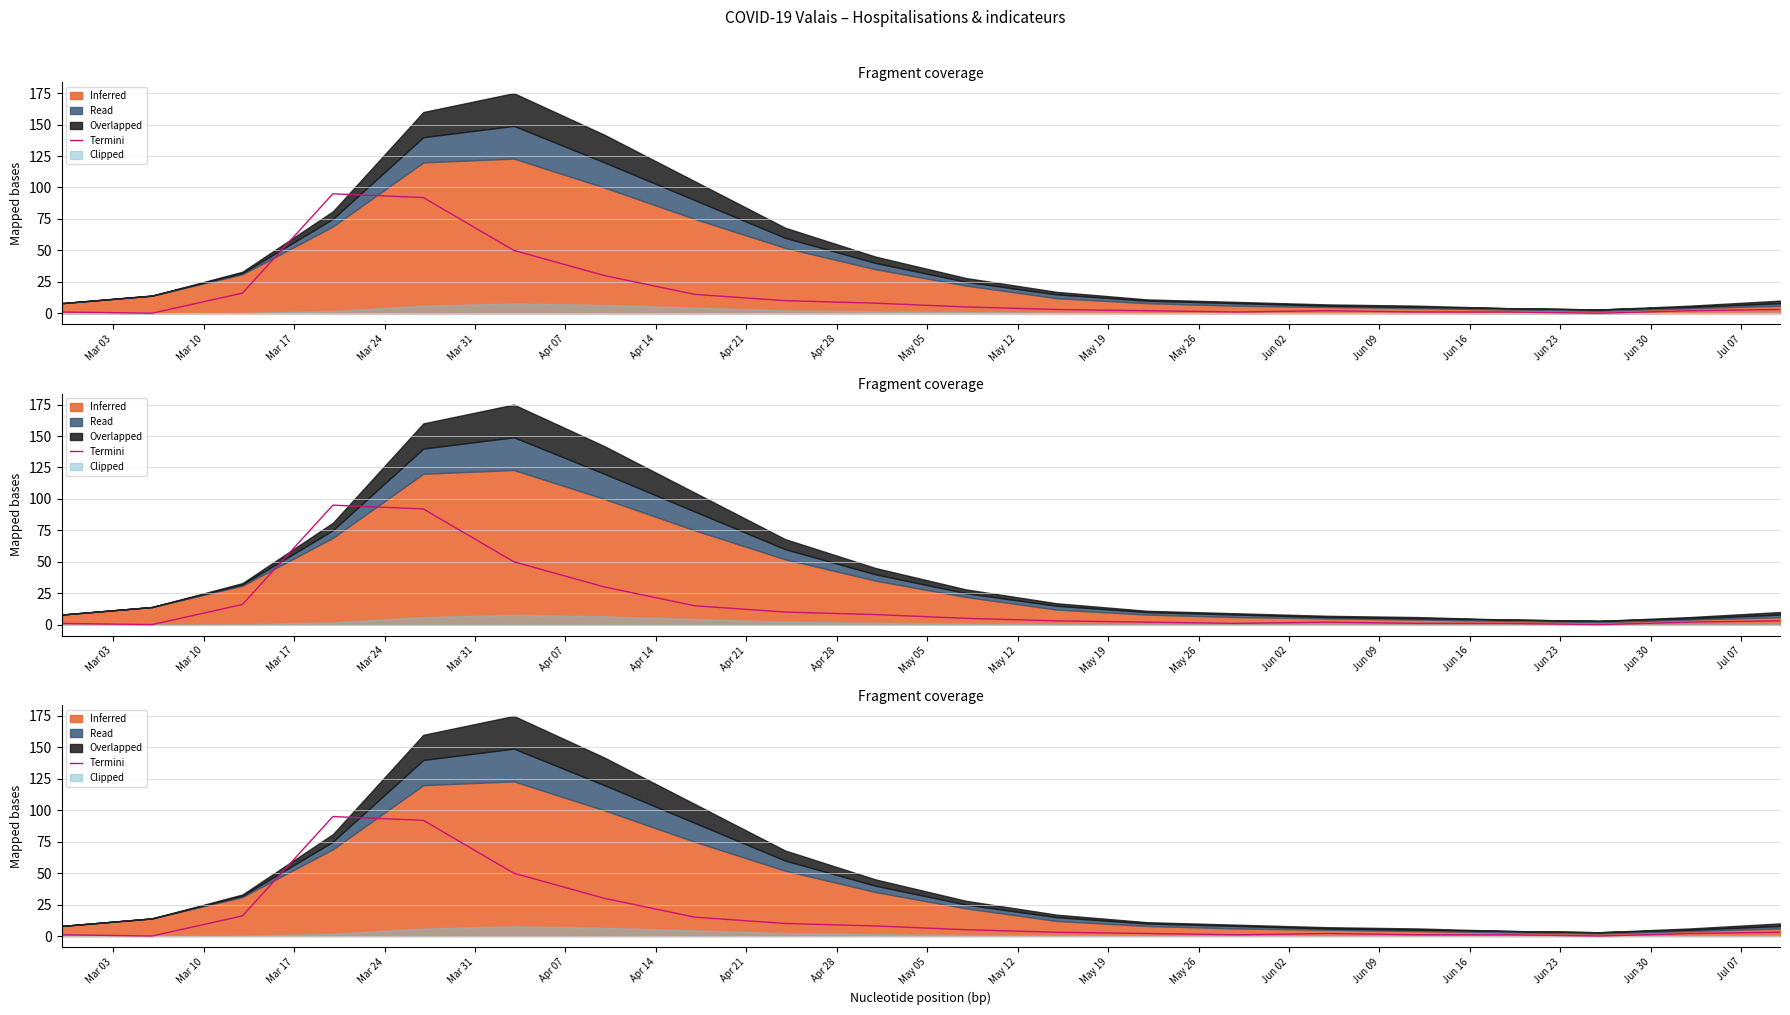

What is the label of the 10th point from the left?

May 05